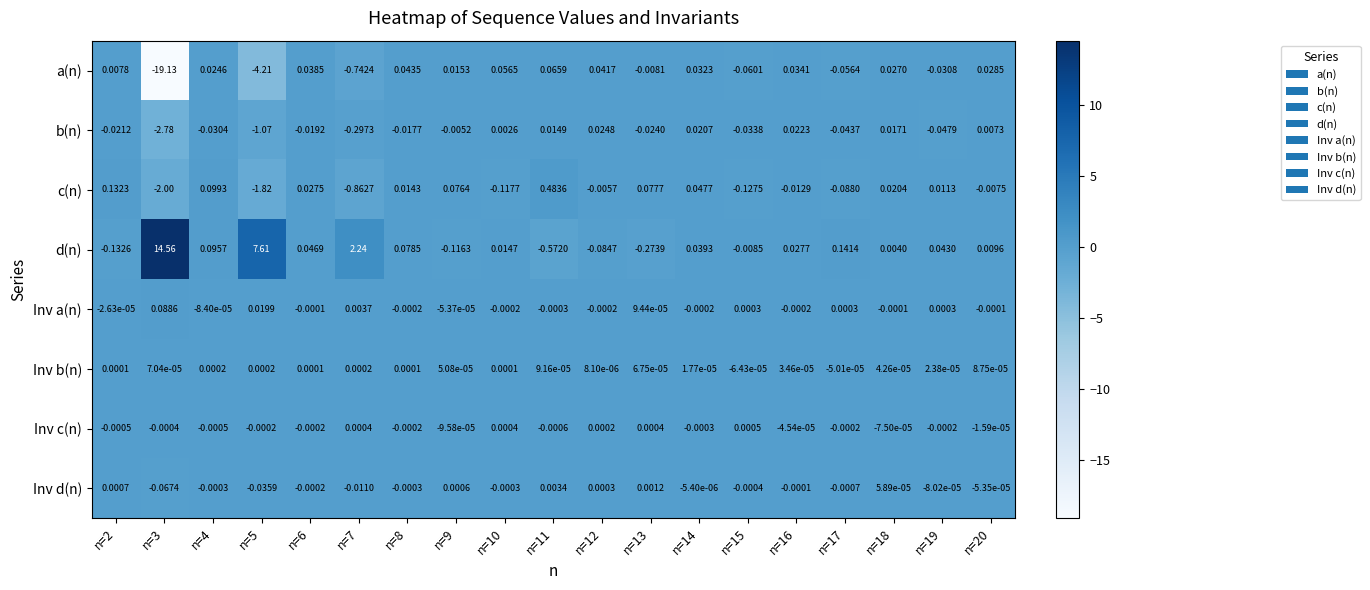

Is the value of Inv a(n) at n=15 greater than the value of Inv c(n) at n=10?

No